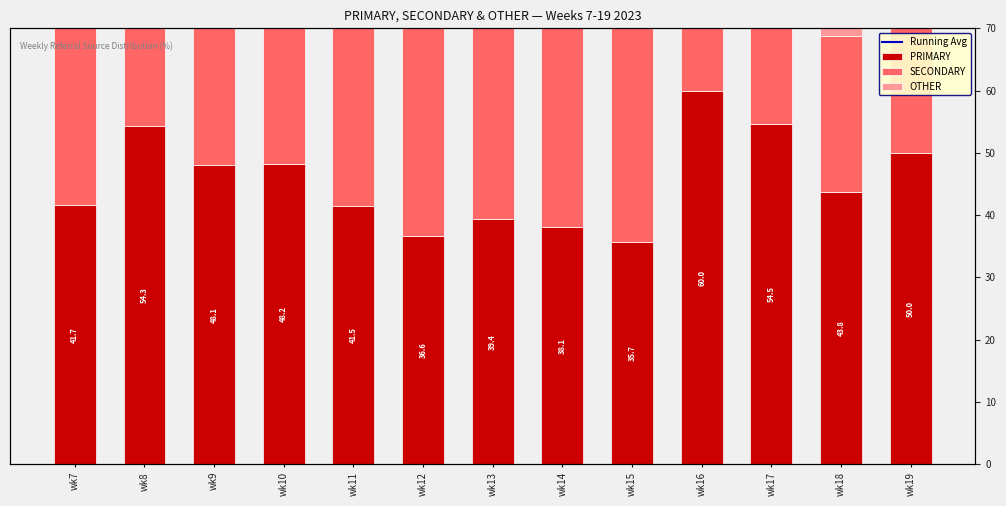

Between wk10 and wk11, which series saw the biggest shift?

SECONDARY